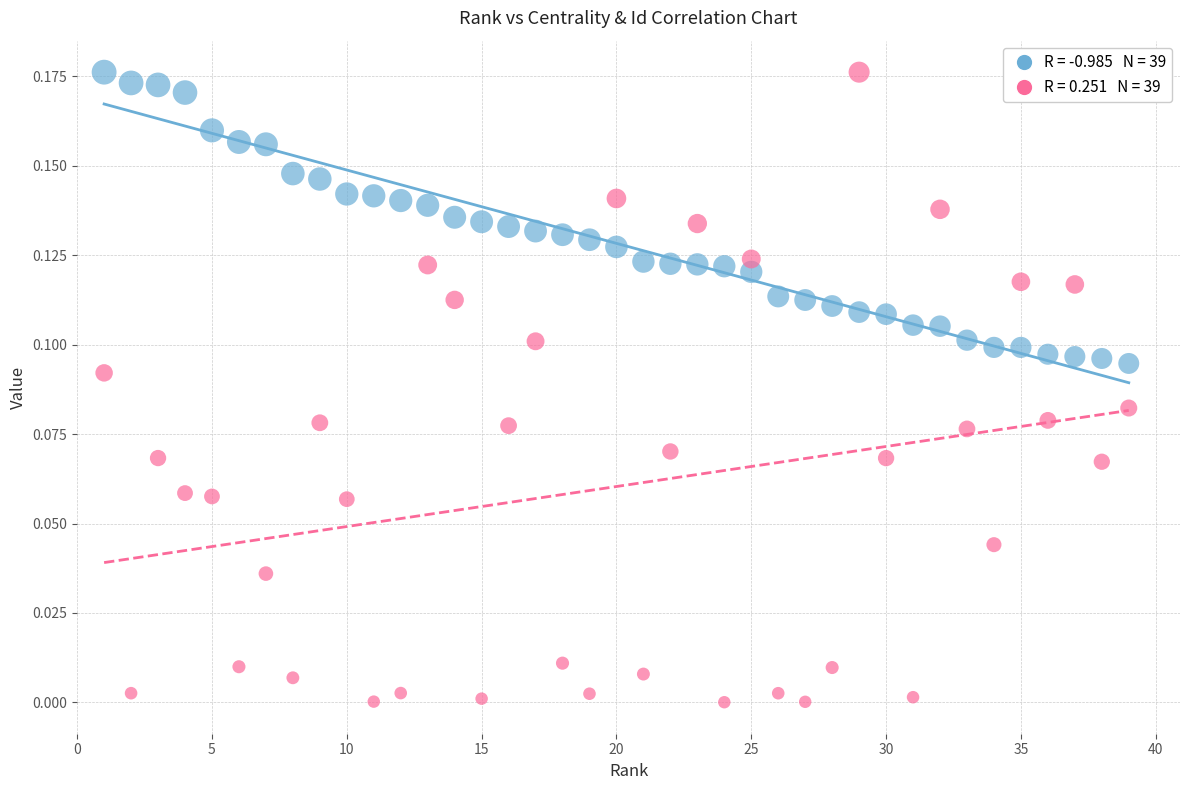

Across all data points, what is the range of X values (max minus min)?

38.0